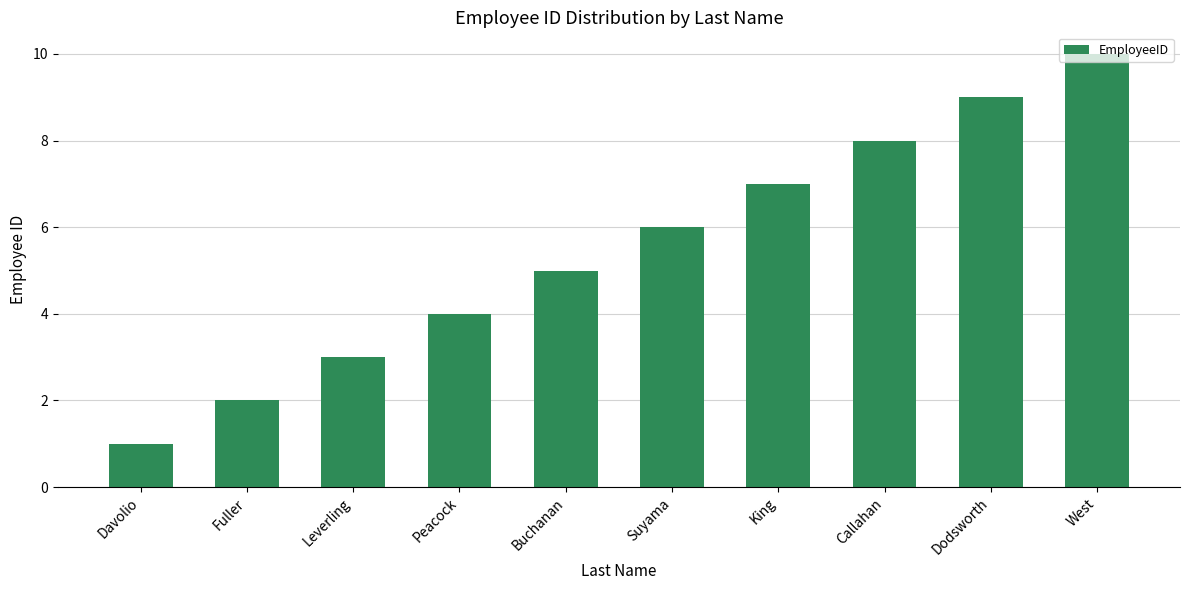

What is the average value?

6